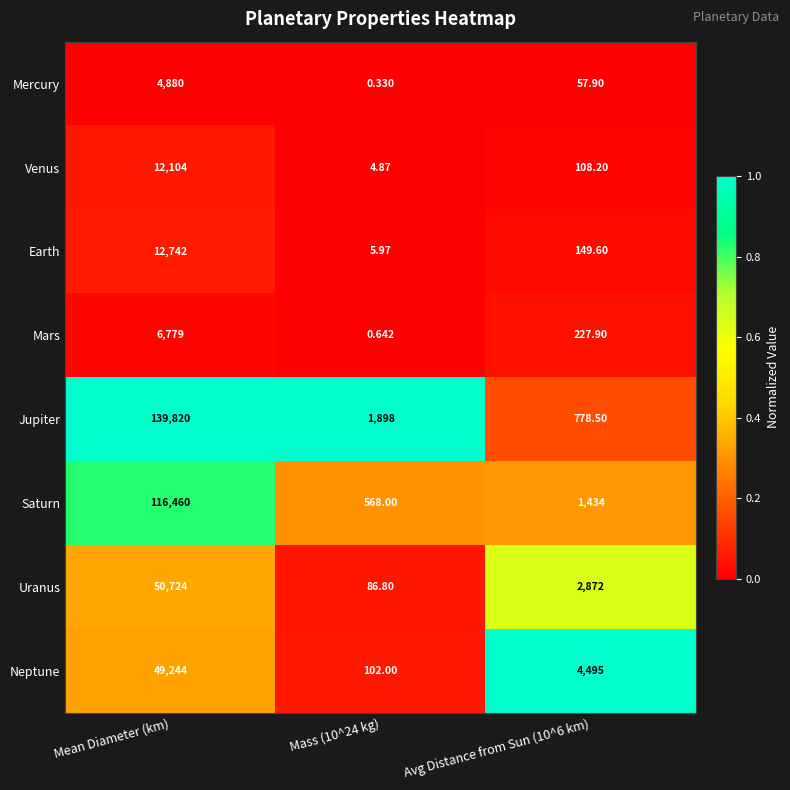

What is the total value across all series at Avg Distance from Sun (10^6 km)?

10123.1